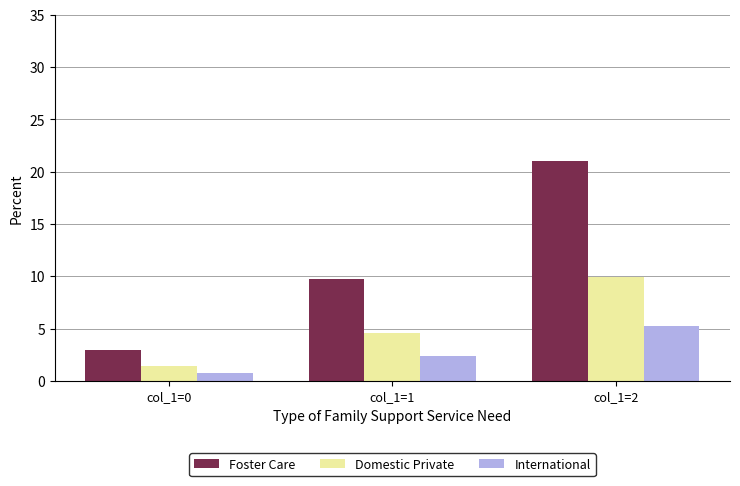

How many values in the Domestic Private series are below 4?

1